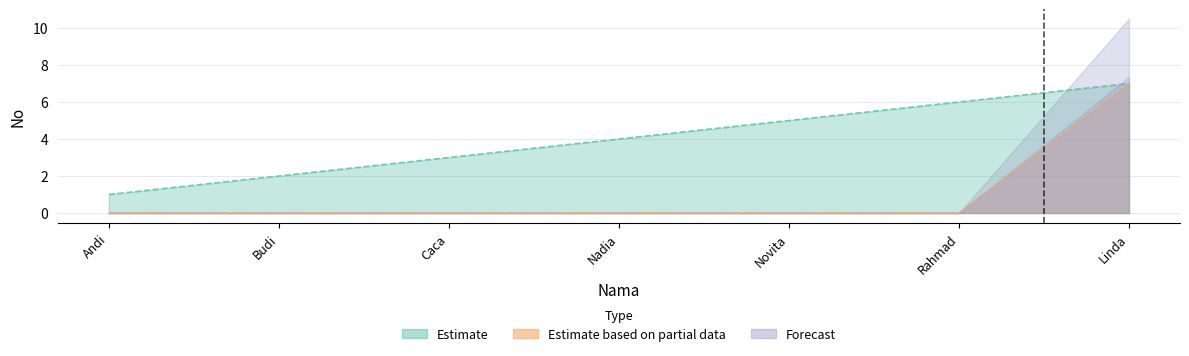

Which series has the largest range (max minus min)?

Estimate based on partial data